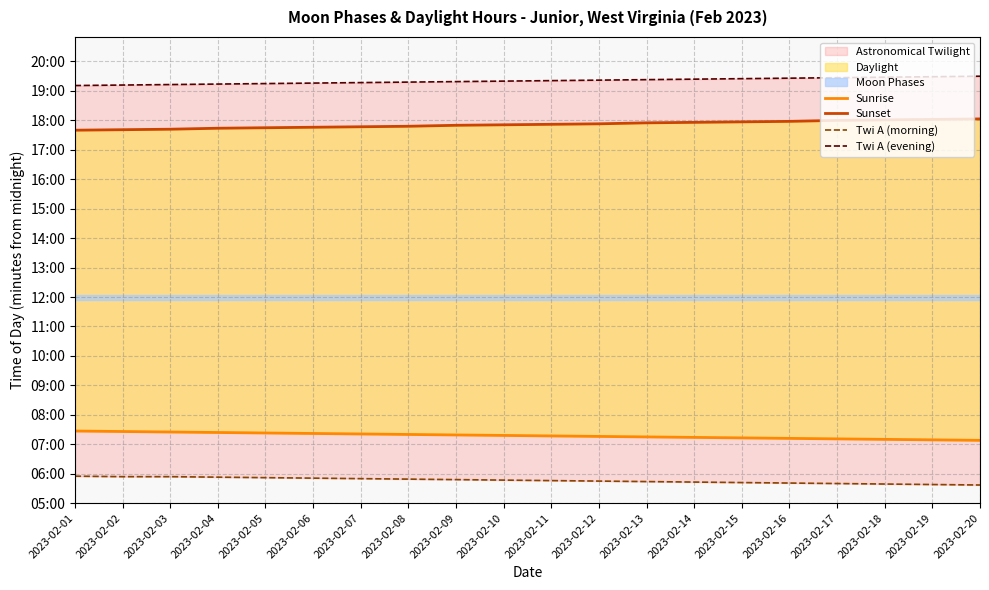

True or false: Sunrise has a value of 252 at 2023-02-08.

False